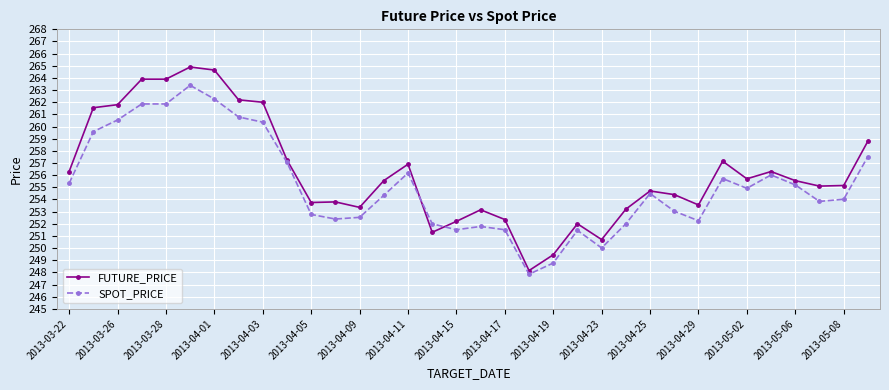

What is the maximum value shown in the chart?

264.9